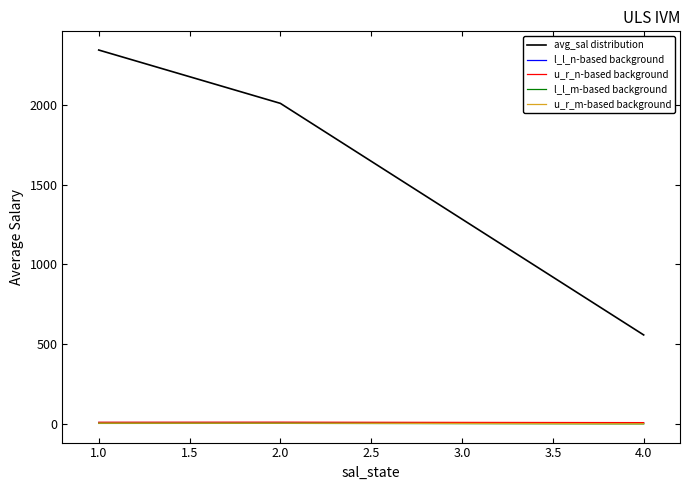

List the labels in order of avg_sal distribution value, smallest first.

4.0, 2.0, 1.0